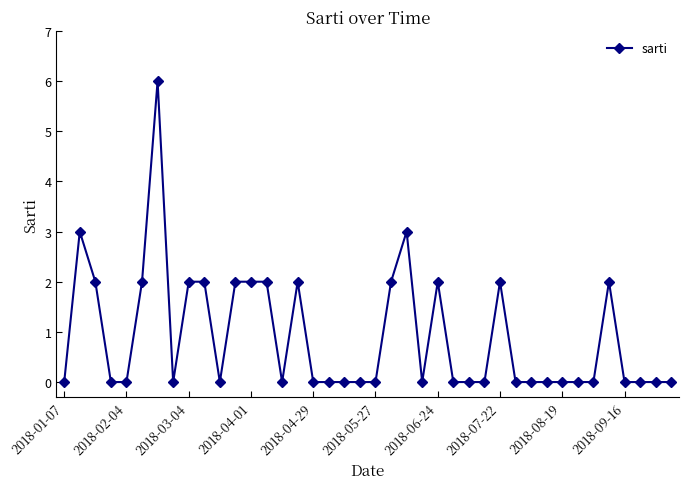

What is the difference between the maximum and minimum values?

6